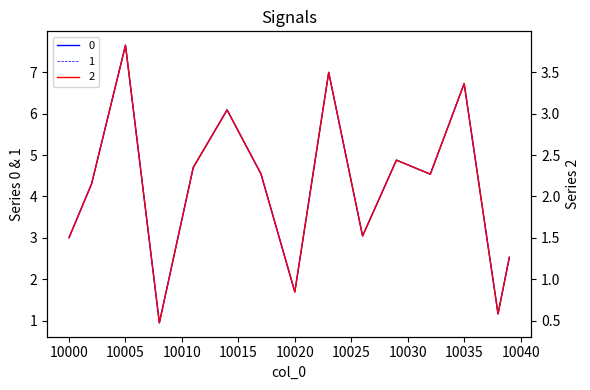

Reading left to right, transcribe all the data shown in this chart.

0: 3.0	3.7	4.3	5.4	6.5	7.7	5.4	3.2	0.9	2.2	3.4	4.7	5.2	5.6	6.1	5.6	5.1	4.5	3.6	2.6	1.7	3.5	5.2	7.0	5.7	4.4	3.0	3.7	4.3	4.9	4.8	4.7	4.5	5.3	6.0	6.7	4.9	3.0	1.2	2.5
1: 3.0	3.7	4.3	5.4	6.5	7.7	5.4	3.2	0.9	2.2	3.4	4.7	5.2	5.6	6.1	5.6	5.1	4.5	3.6	2.6	1.7	3.5	5.2	7.0	5.7	4.4	3.0	3.7	4.3	4.9	4.8	4.7	4.5	5.3	6.0	6.7	4.9	3.0	1.2	2.5
2: 1.5	1.8	2.2	2.7	3.3	3.8	2.7	1.6	0.5	1.1	1.7	2.3	2.6	2.8	3.0	2.8	2.5	2.3	1.8	1.3	0.8	1.7	2.6	3.5	2.8	2.2	1.5	1.8	2.1	2.4	2.4	2.3	2.3	2.6	3.0	3.4	2.4	1.5	0.6	1.3